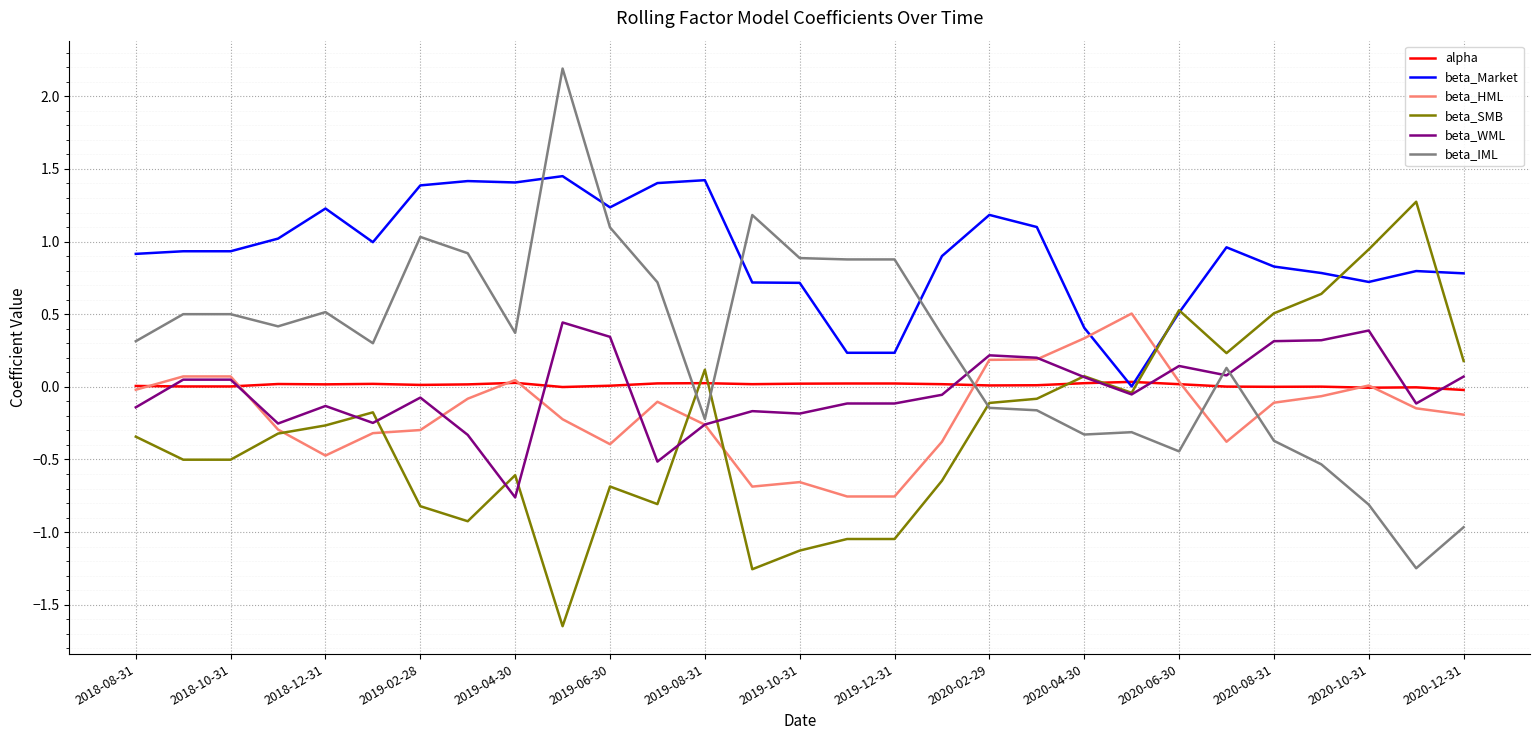

Which series has the largest range (max minus min)?

beta_IML